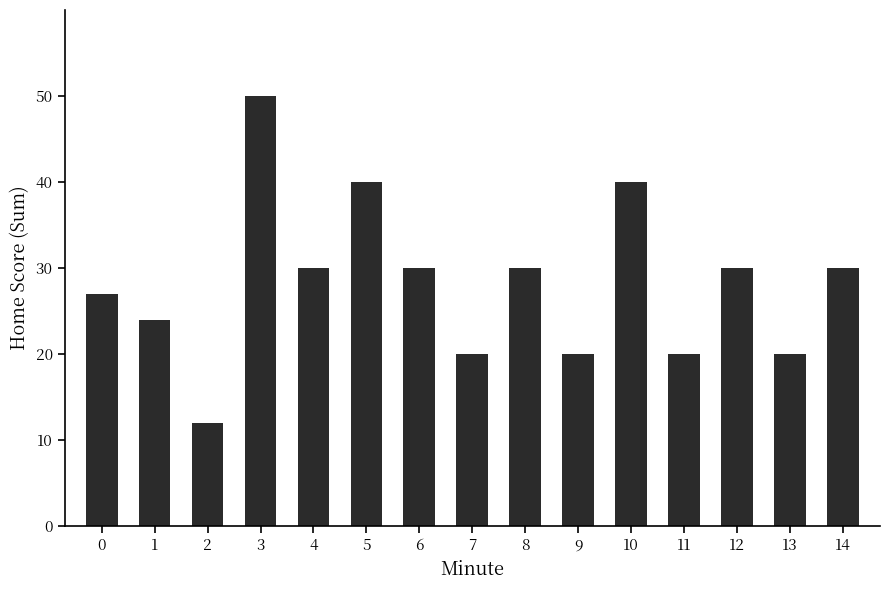

How many categories are shown in the chart?

15